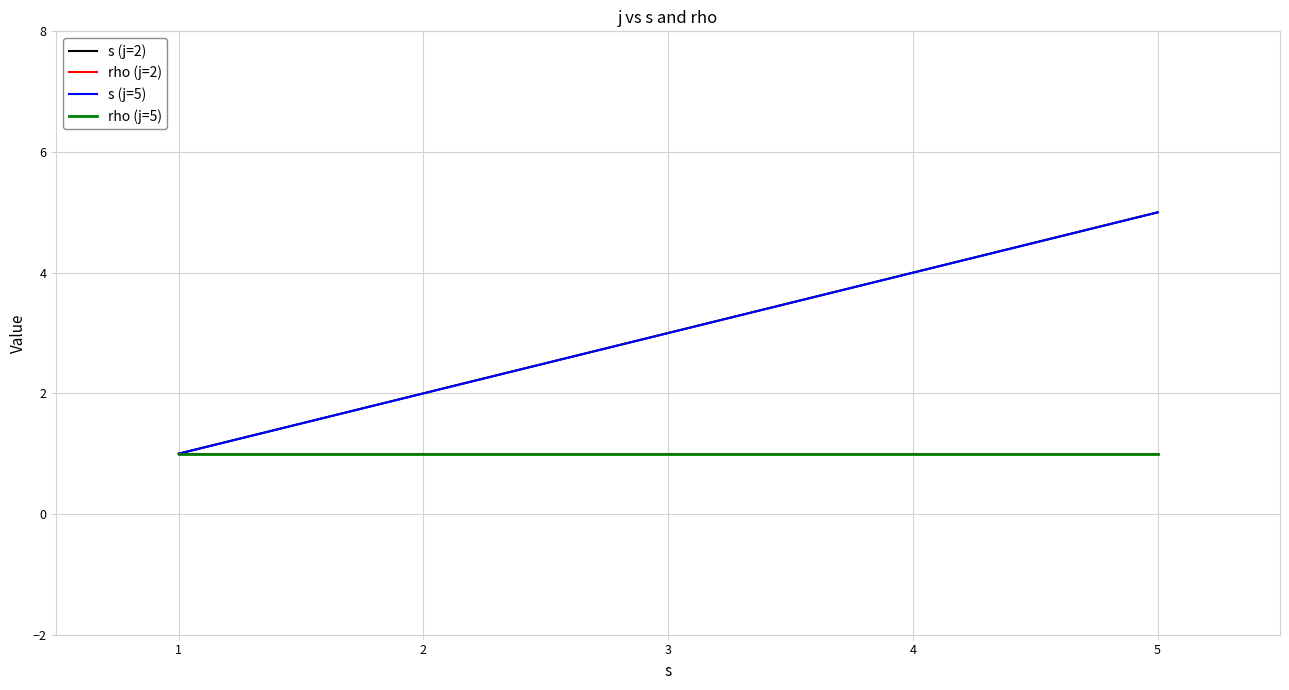

Does the chart display data point markers on the line(s)?

No